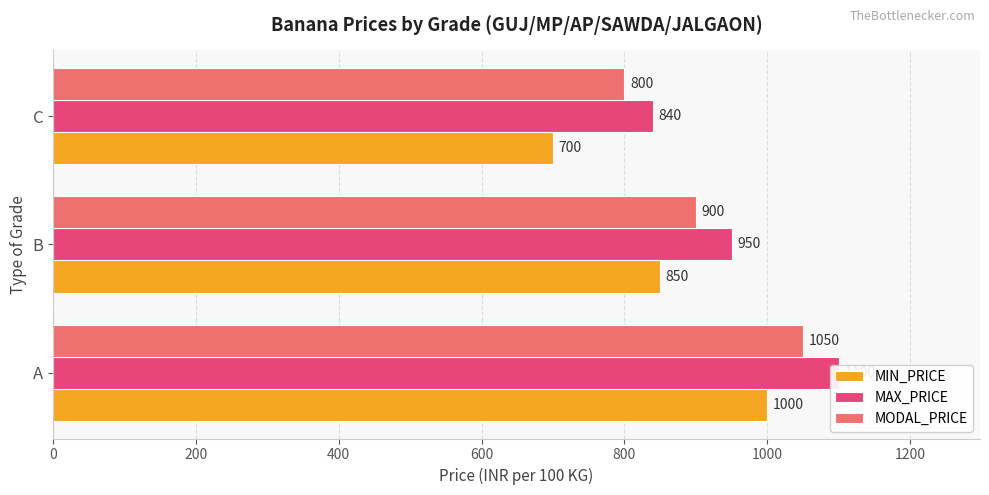

What is the smallest value displayed?

700